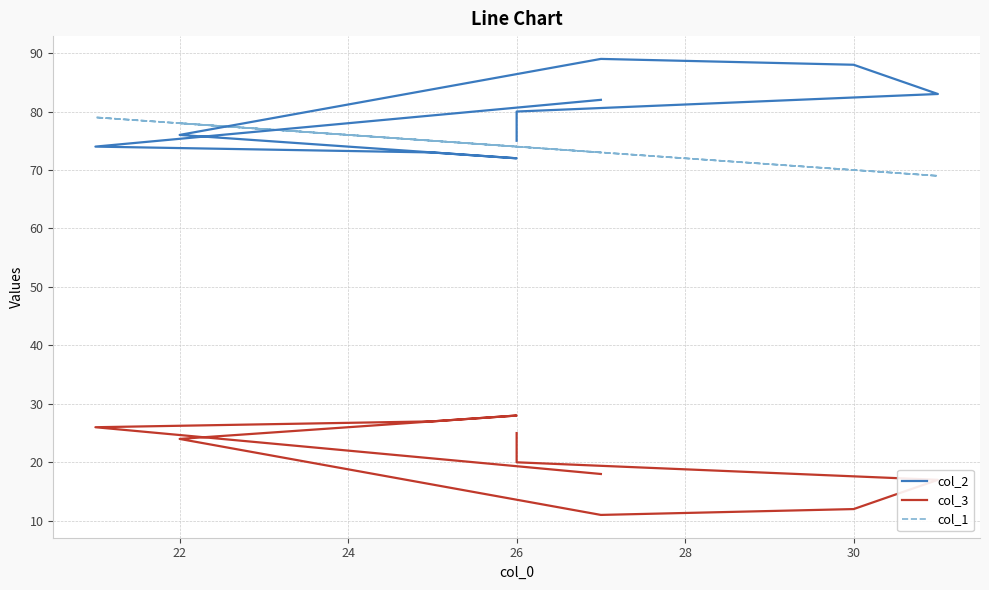

True or false: col_1 has a value of 117 at 28.

False